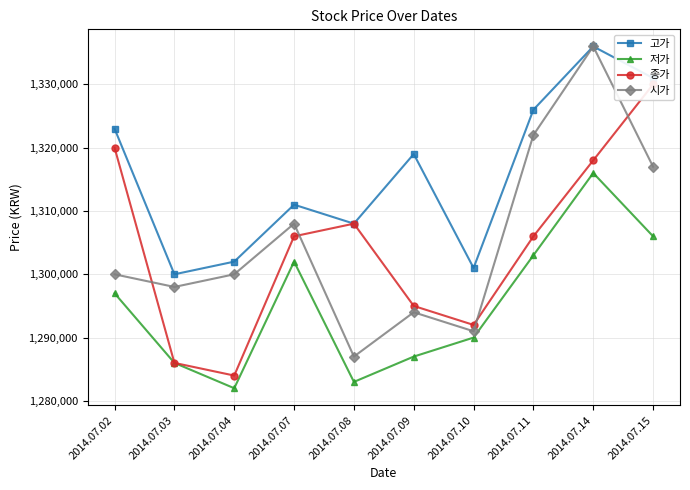

True or false: 저가 and 고가 intersect in this chart.

False